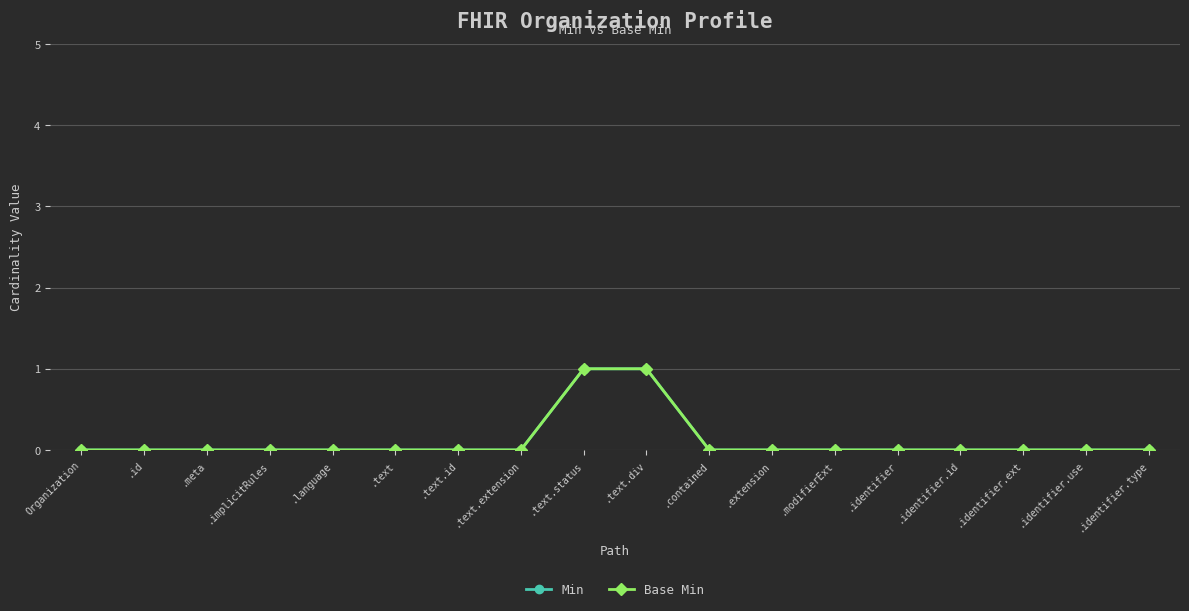

Does the chart have visible grid lines?

Yes